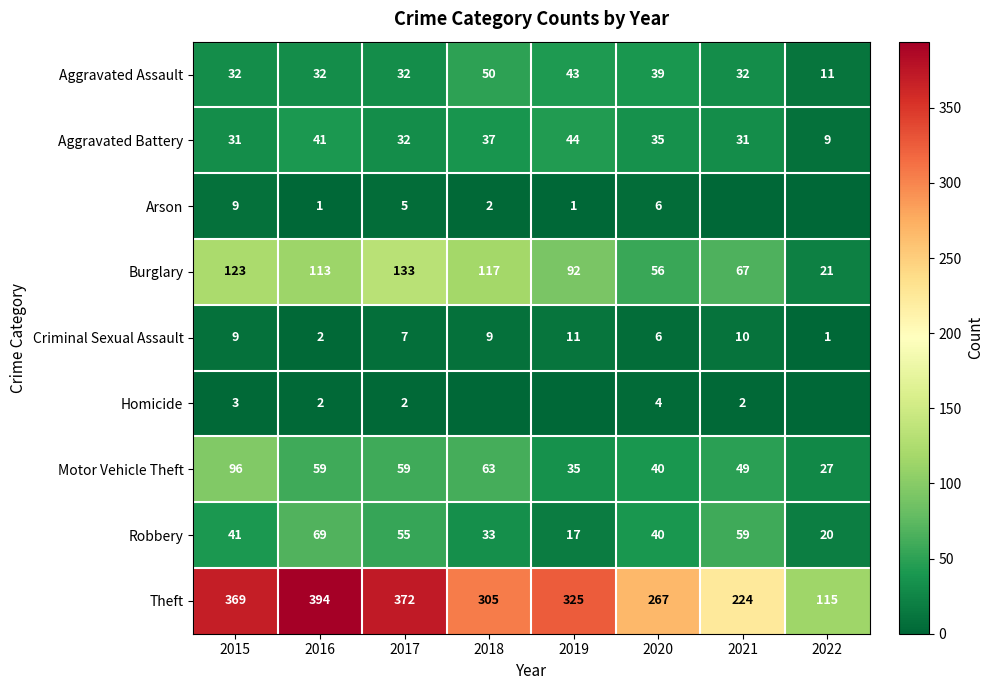

Which category has the lowest value in the Motor Vehicle Theft series?

2022